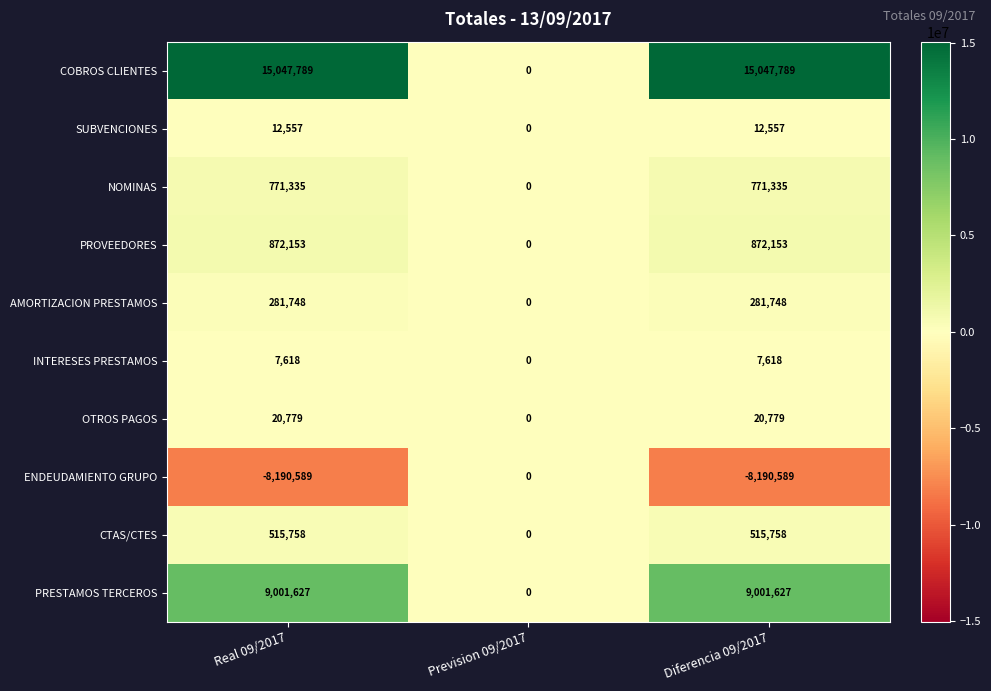

True or false: COBROS CLIENTES has a value of 15047789 at Diferencia 09/2017.

True